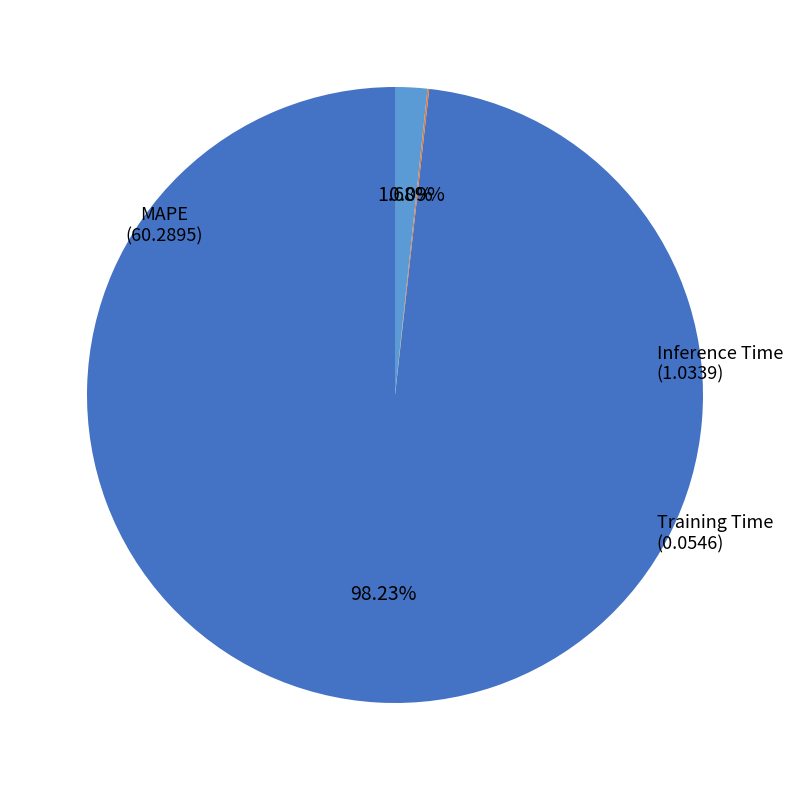

Between MAPE and Inference Time, which is larger?

MAPE